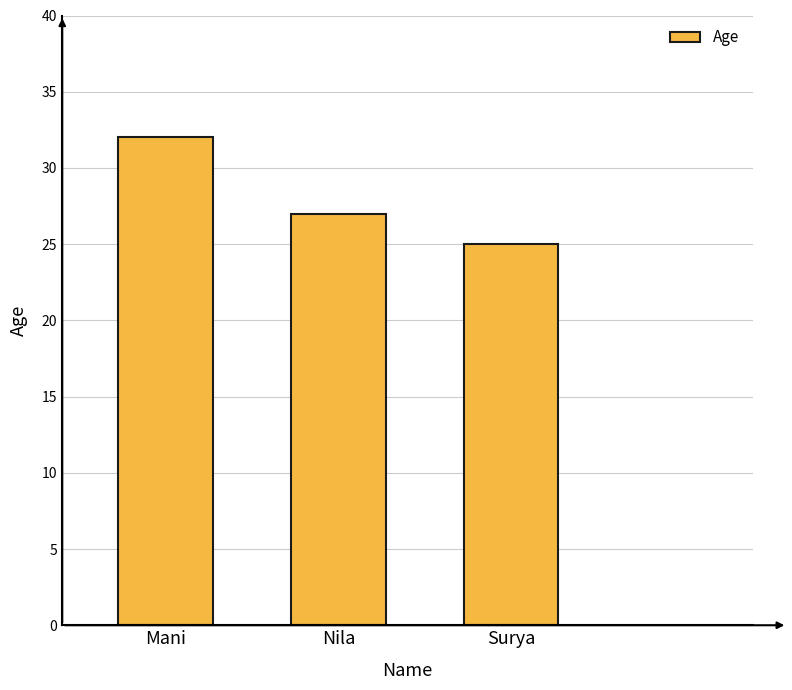

Read the value at Surya.

25